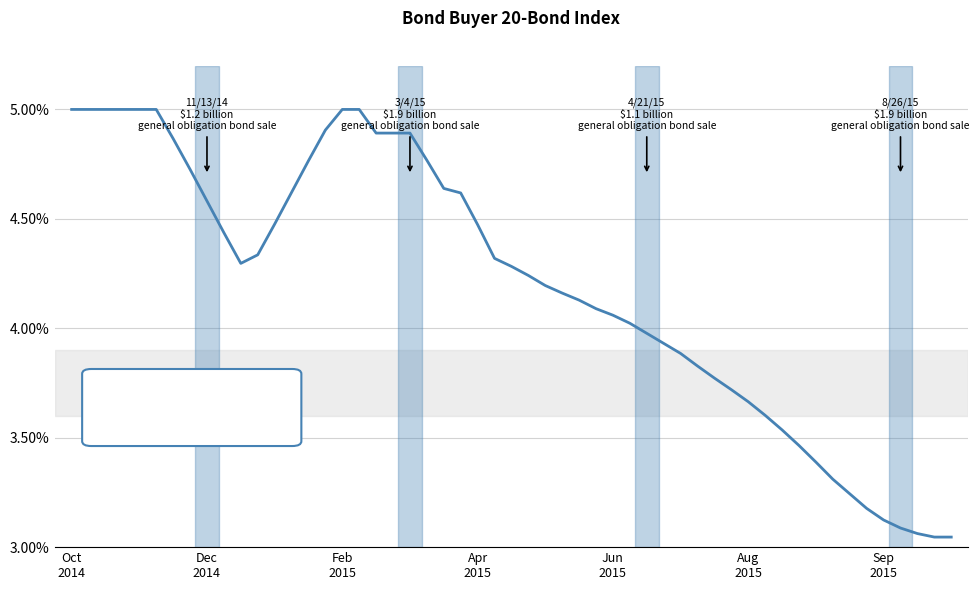

What is the greatest value displayed?

5.0